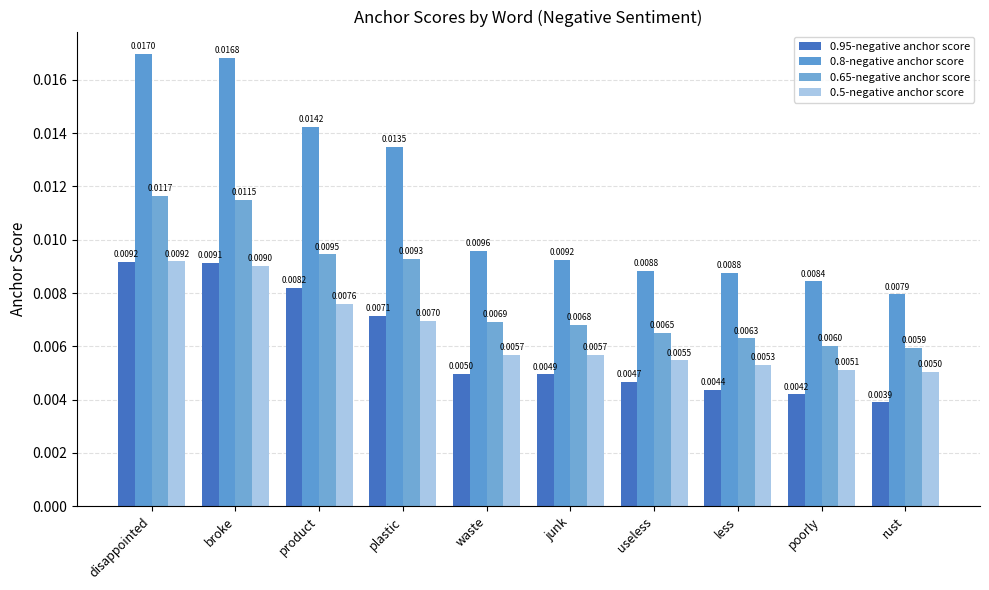

Are the bars grouped side by side (vs. stacked)?

Yes